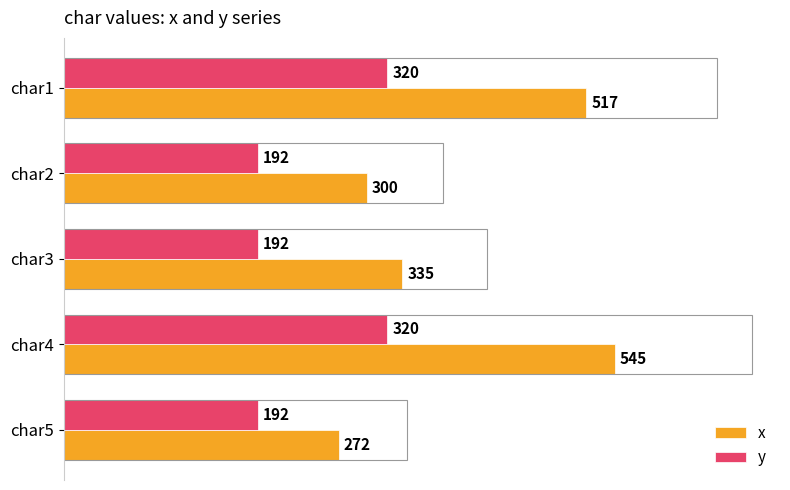

How many values in the x series are below 335?

2